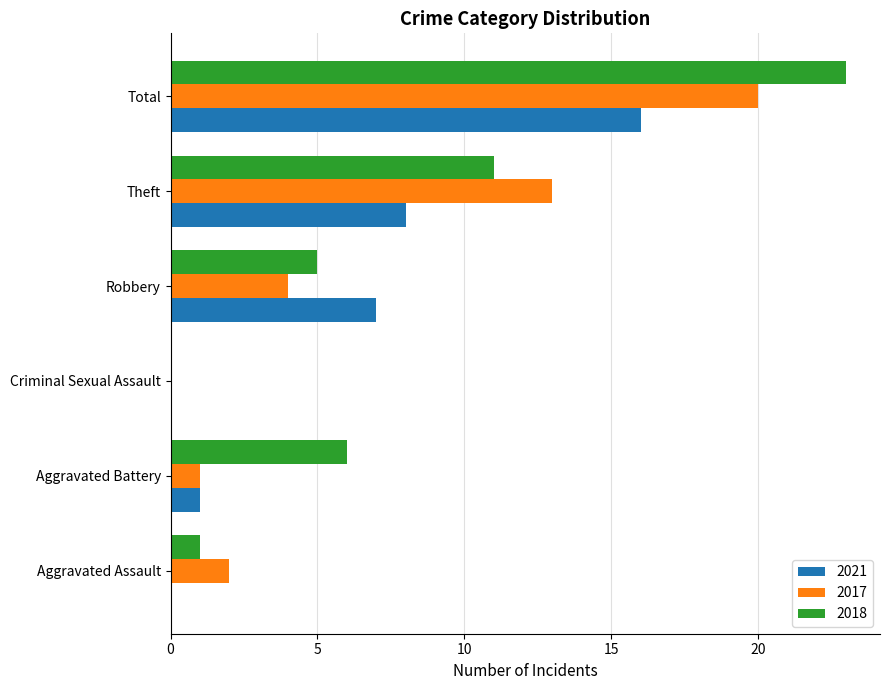

Which series has the largest total across all categories?

2018